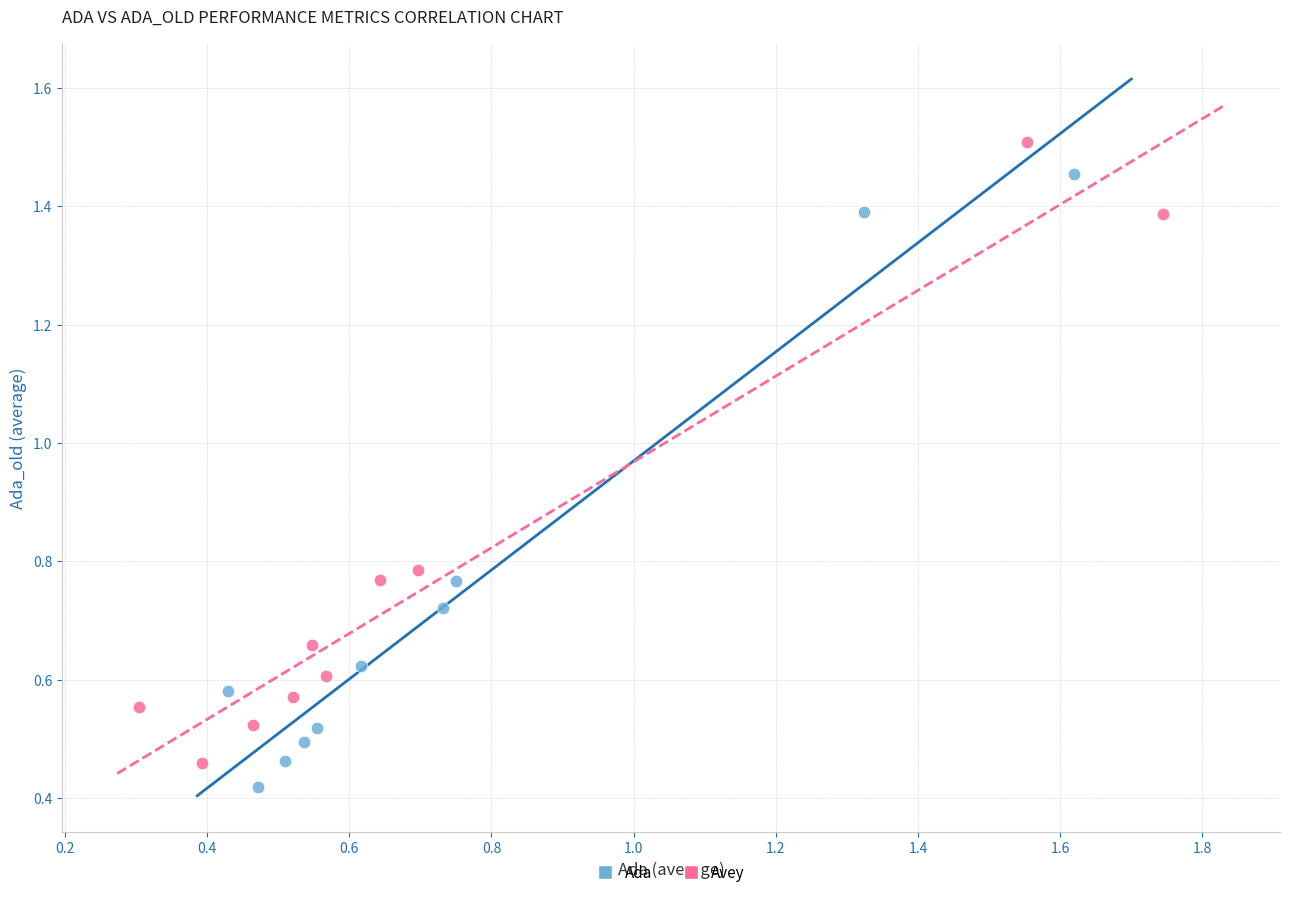

Which series contains the lowest Y value?

Ada